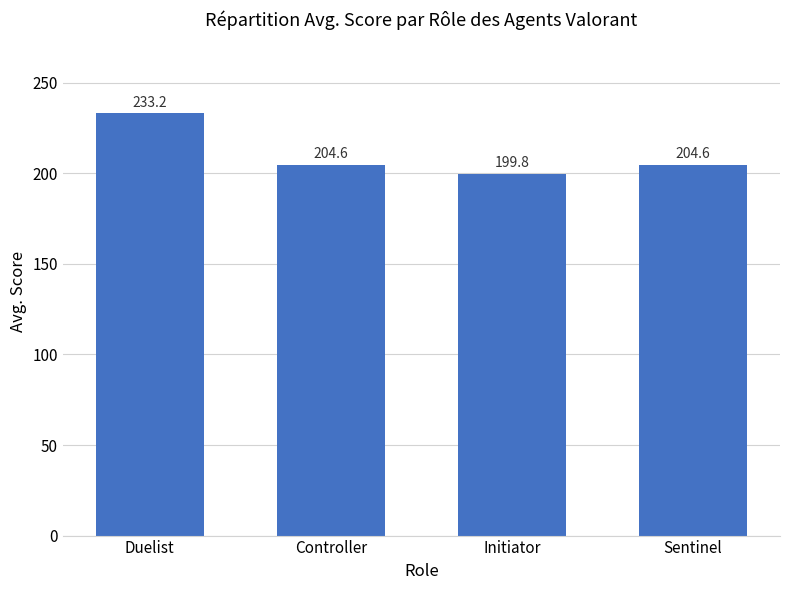

What is the minimum value shown in the chart?

199.8